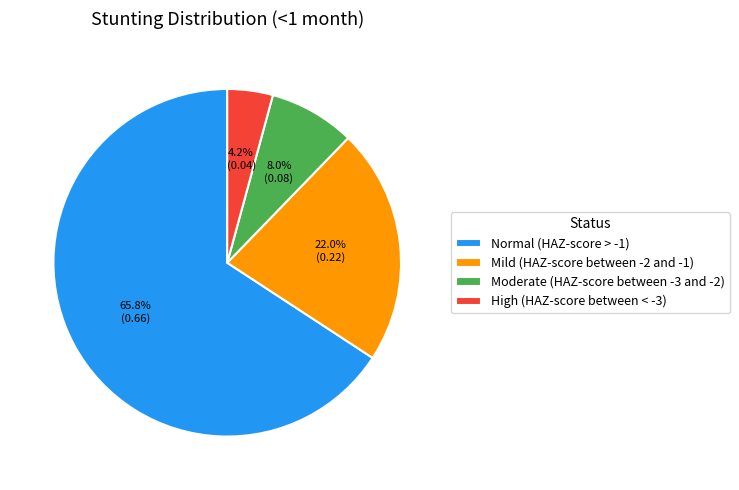

Is Mild (HAZ-score between -2 and -1) the majority of the pie?

No